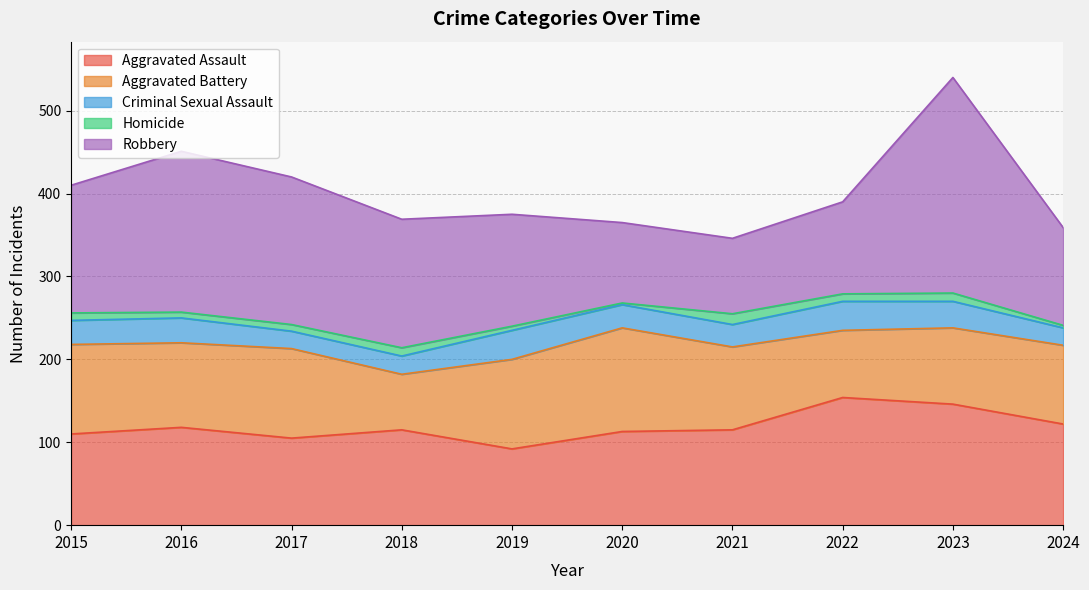

What is the spread (max minus min) of values at 2016?

187